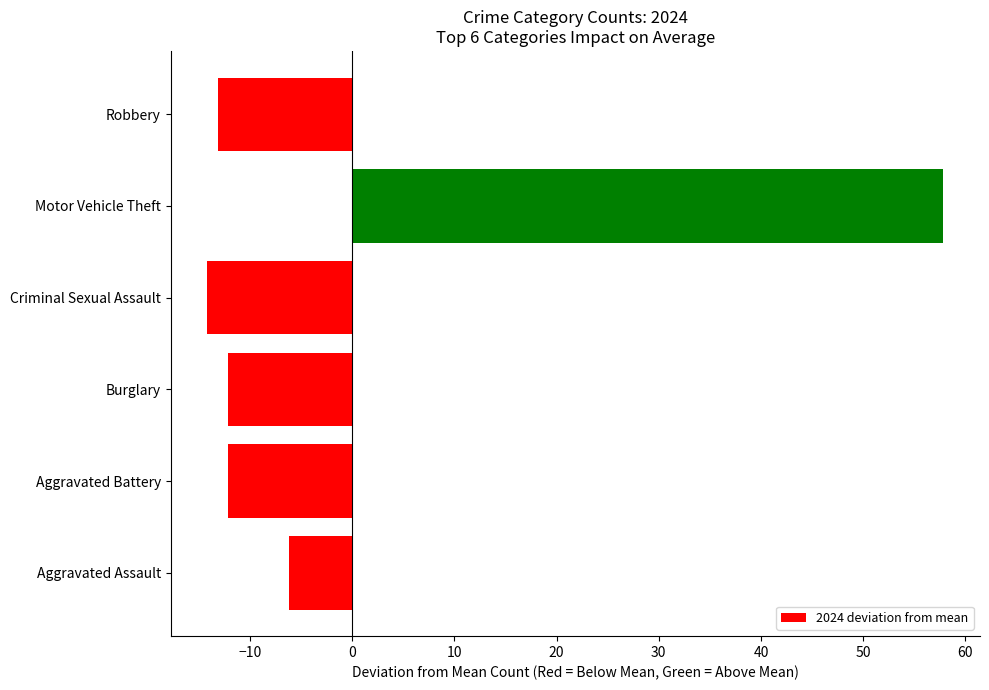

What is the maximum value shown in the chart?

57.8